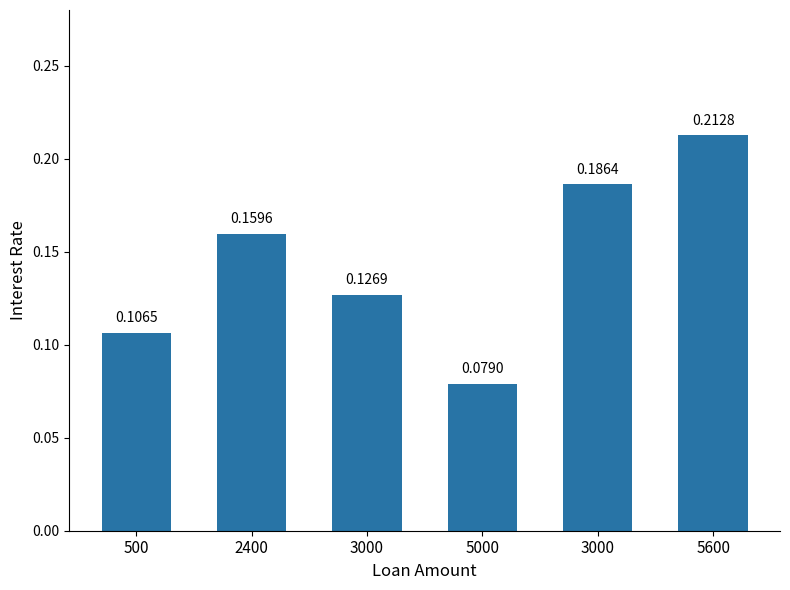

What is the label of the 3rd bar from the left?

3000